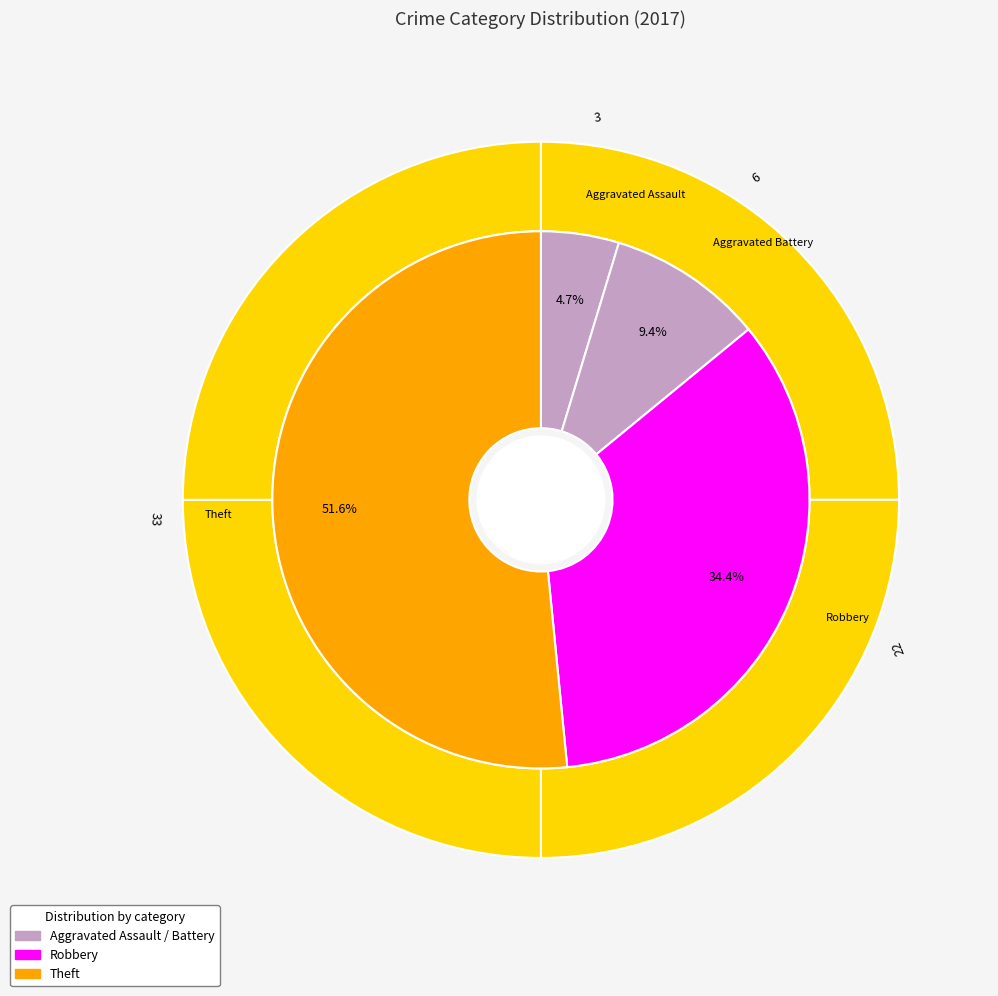

Approximately how many times larger is the value at Robbery compared to Theft?

0.7